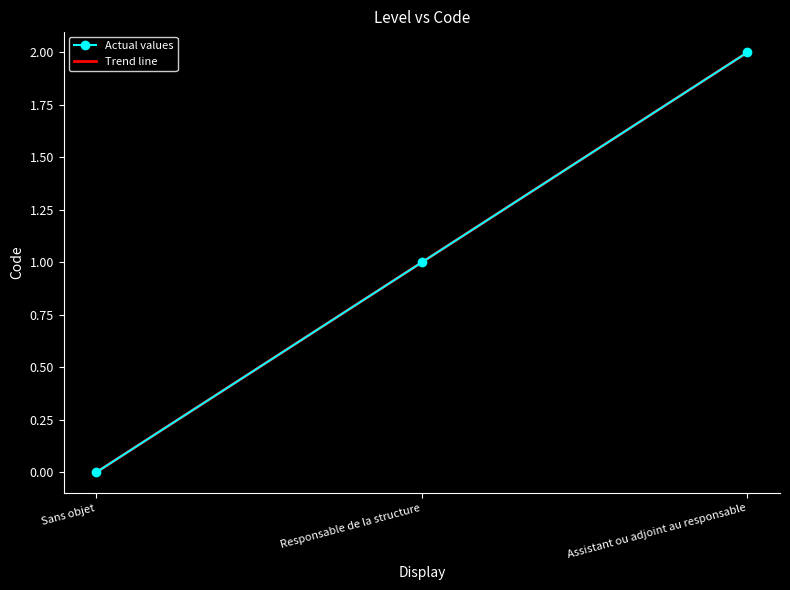

At which category does the chart reach its peak across all series?

Assistant ou adjoint au responsable